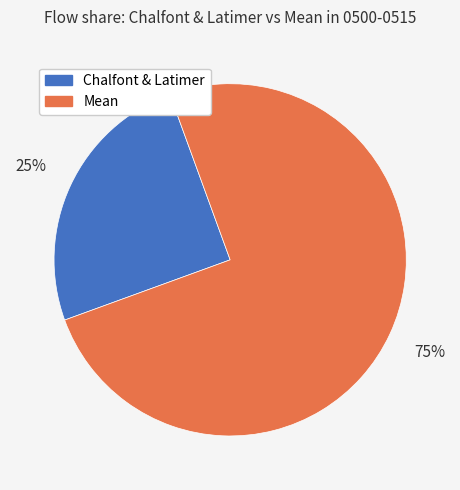

True or false: Mean accounts for 75% of the total.

True